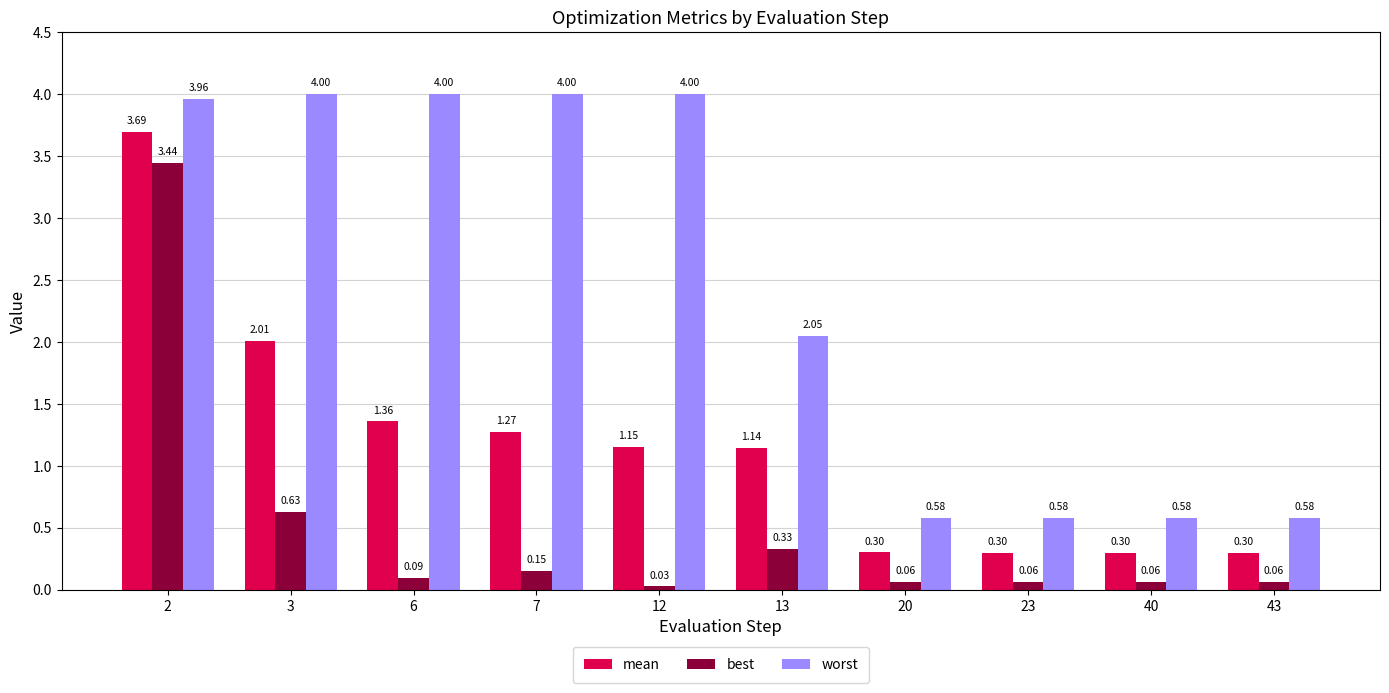

At which label is best closest to 1?

3